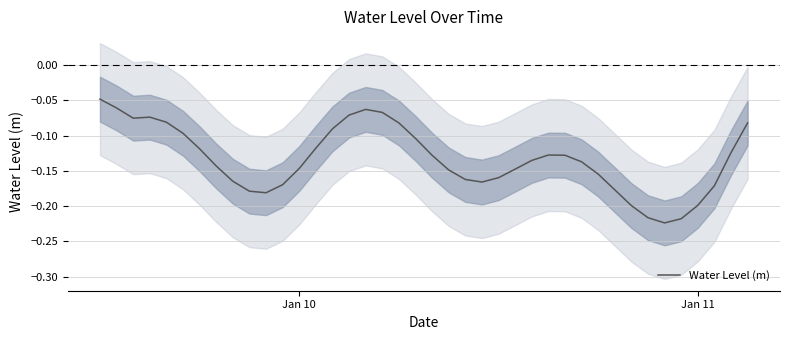

Reading left to right, extract all data points from this chart.

-0.0	-0.1	-0.1	-0.1	-0.1	-0.1	-0.1	-0.1	-0.2	-0.2	-0.2	-0.2	-0.1	-0.1	-0.1	-0.1	-0.1	-0.1	-0.1	-0.1	-0.1	-0.1	-0.2	-0.2	-0.2	-0.1	-0.1	-0.1	-0.1	-0.1	-0.2	-0.2	-0.2	-0.2	-0.2	-0.2	-0.2	-0.2	-0.1	-0.1